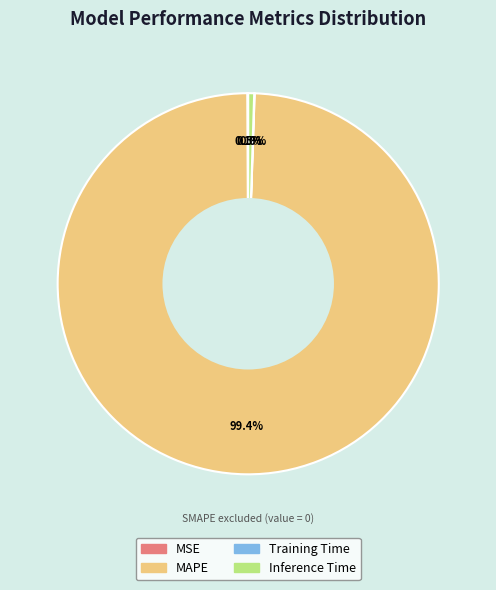

What portion of the pie excludes Inference Time?

99.5%